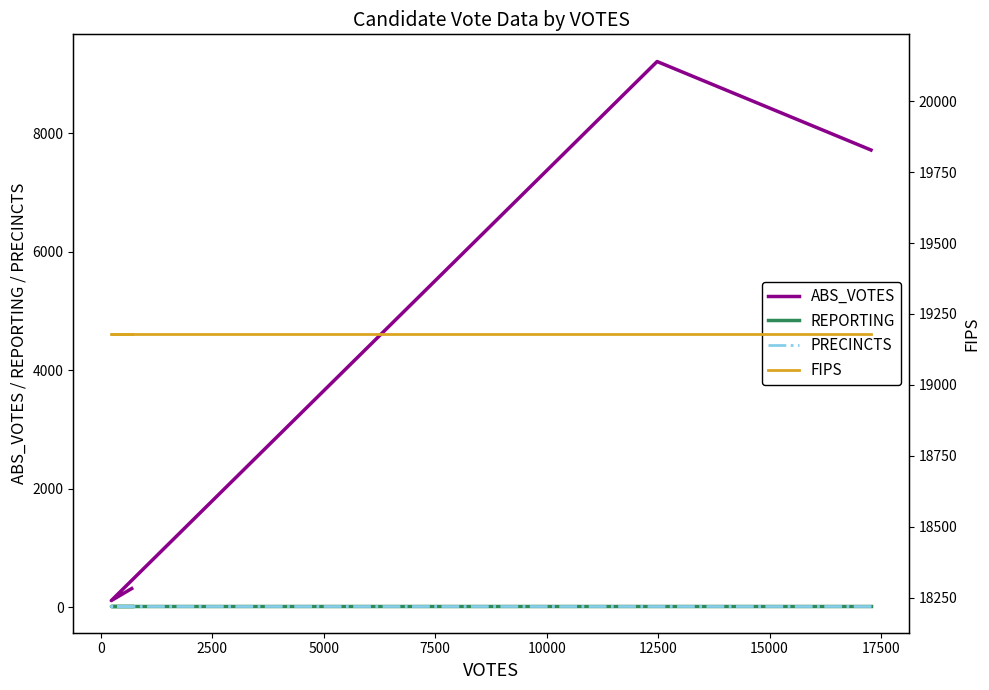

What is the sum of all REPORTING values?

124